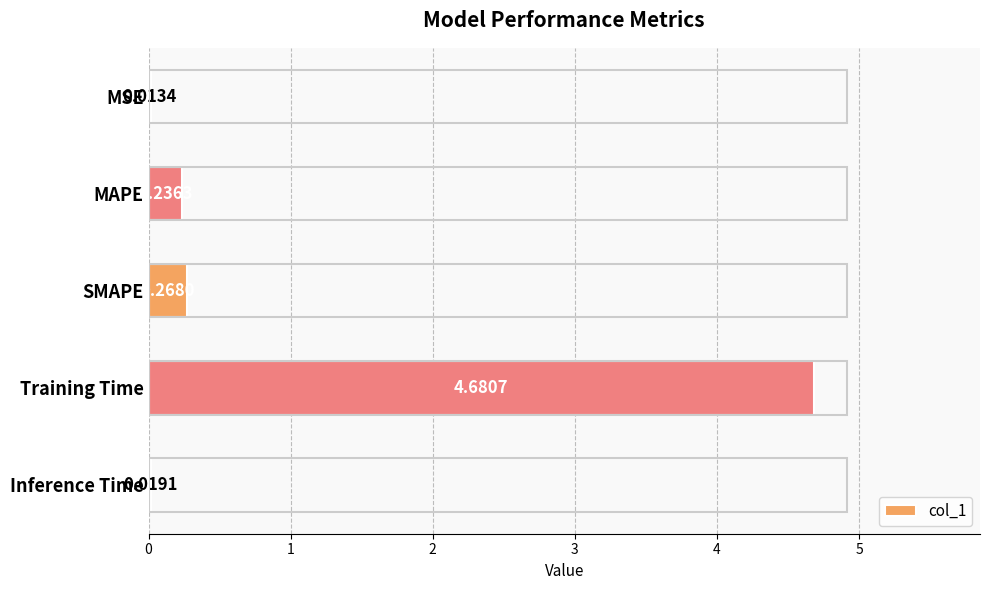

What is the sum of all values?

5.2